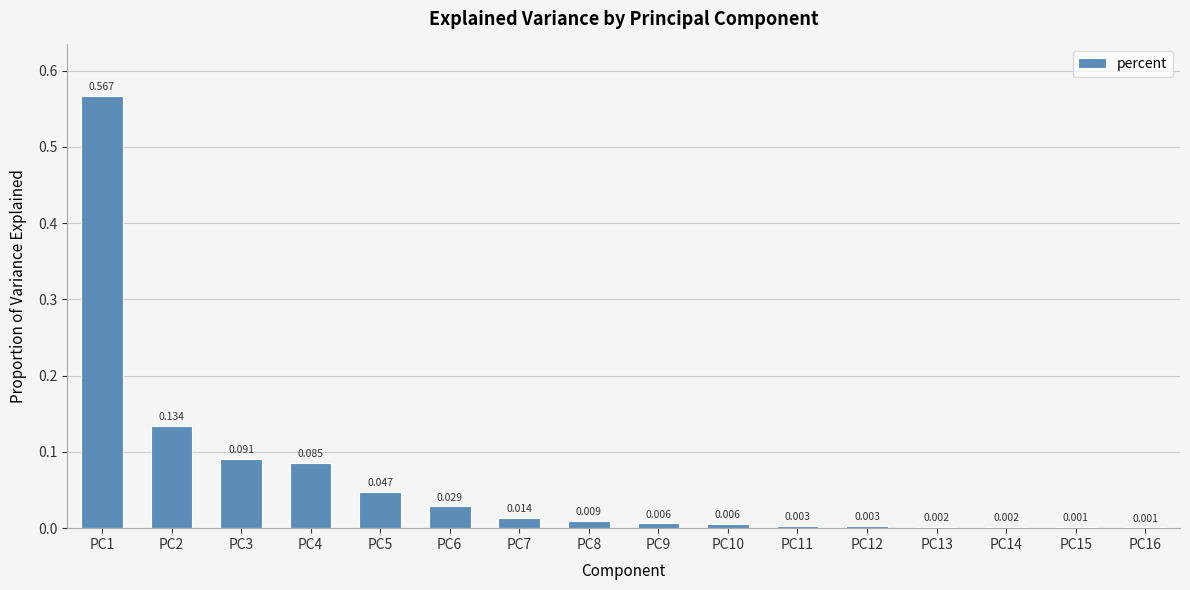

Which category has the highest value across all series?

PC1